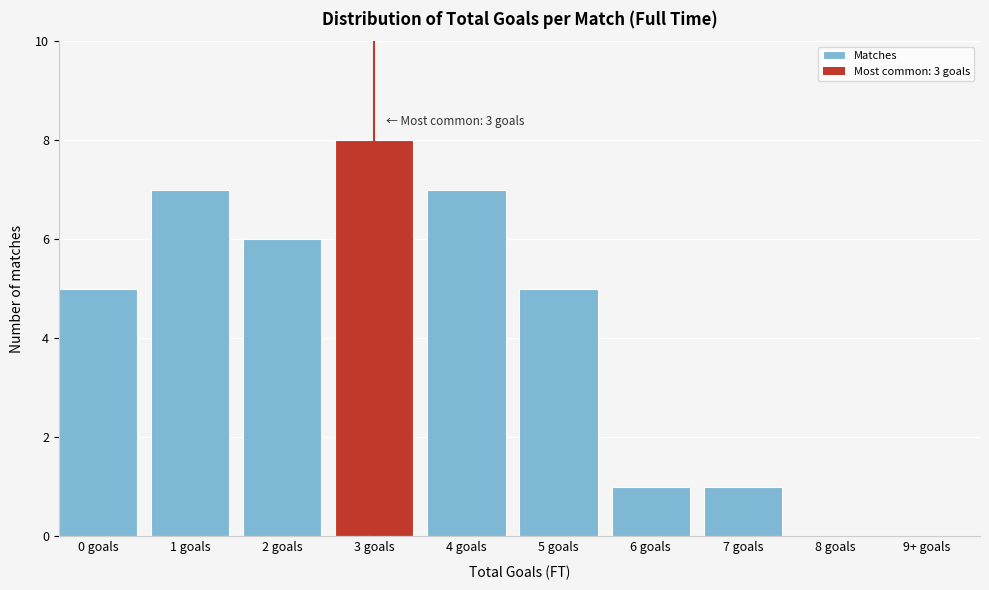

Reading left to right, transcribe all the data shown in this chart.

0 goals=5	1 goals=7	2 goals=6	3 goals=8	4 goals=7	5 goals=5	6 goals=1	7 goals=1	8 goals=0	9+ goals=0